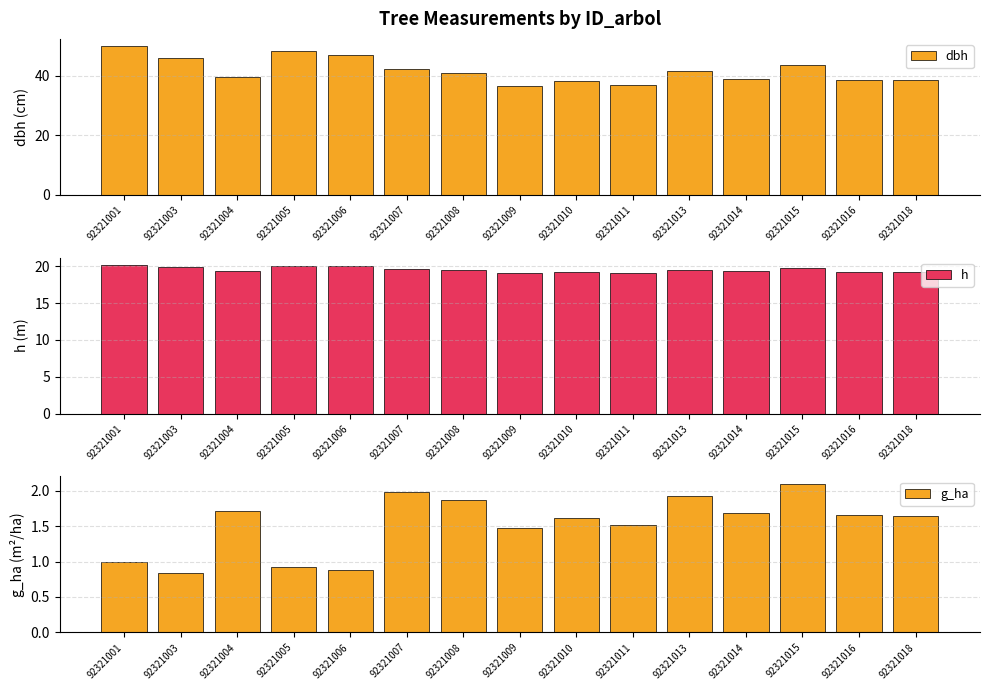

How many series are shown in this chart?

3